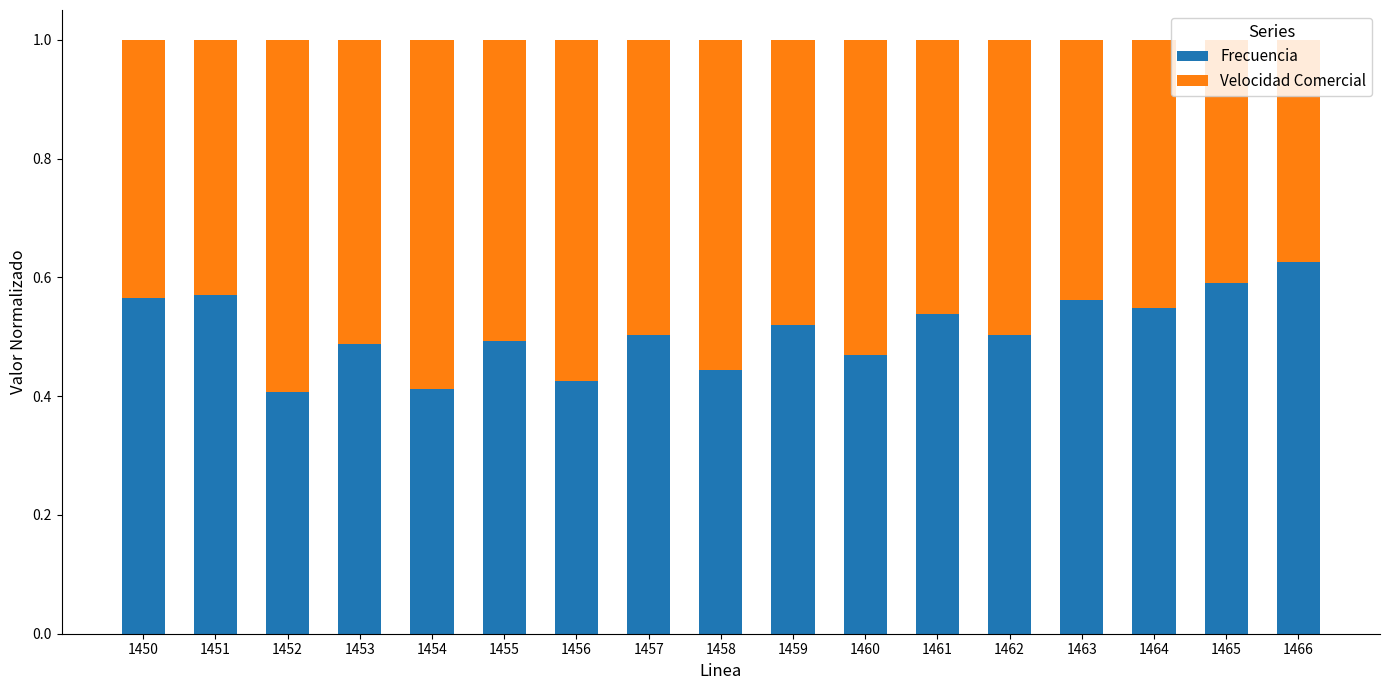

Count the Frecuencia values in the range 0 to 1.

17